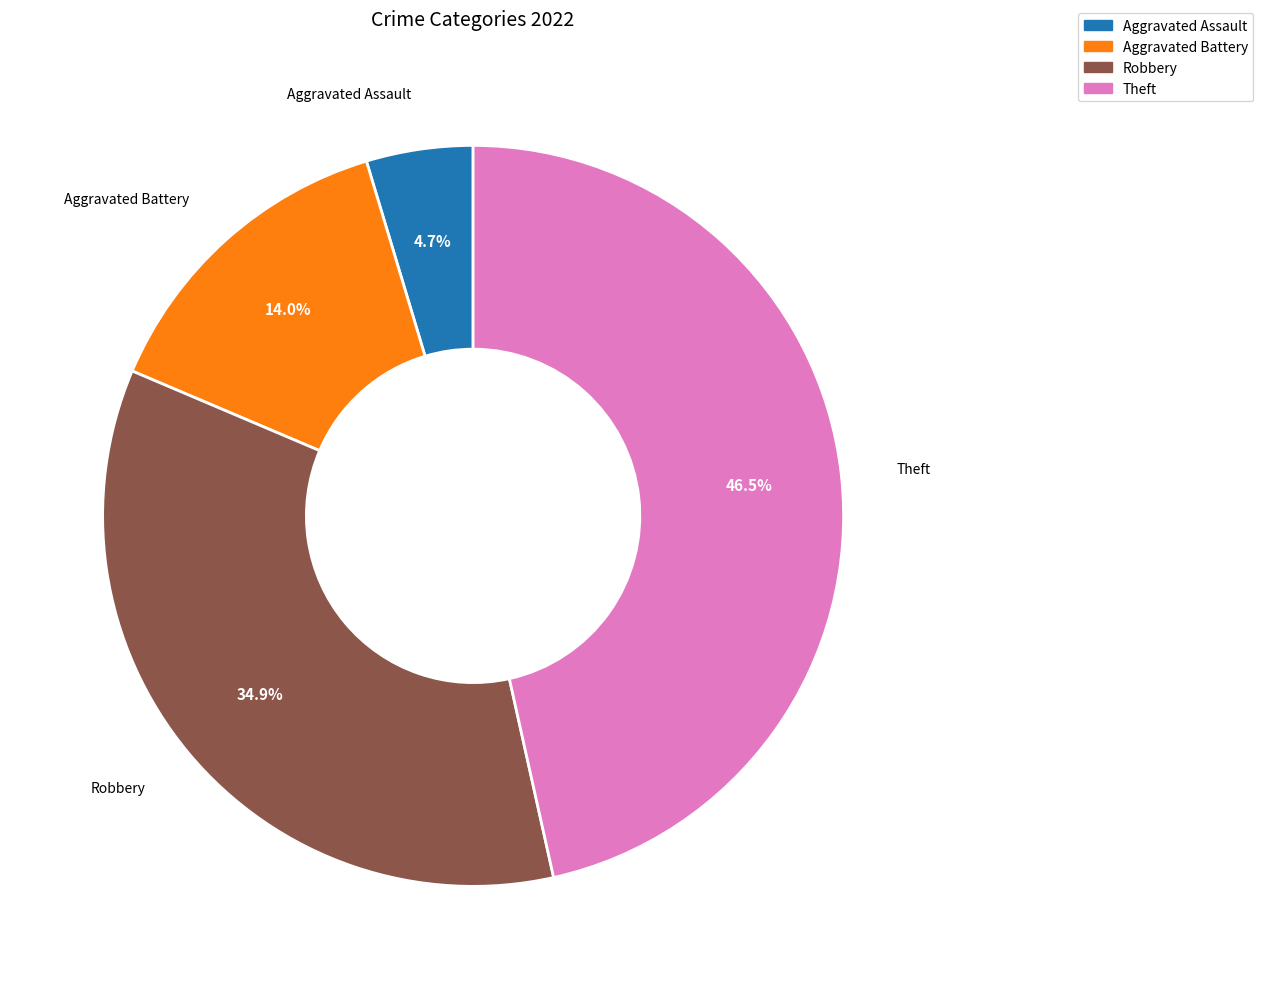

Which category has the biggest portion of the pie?

Theft